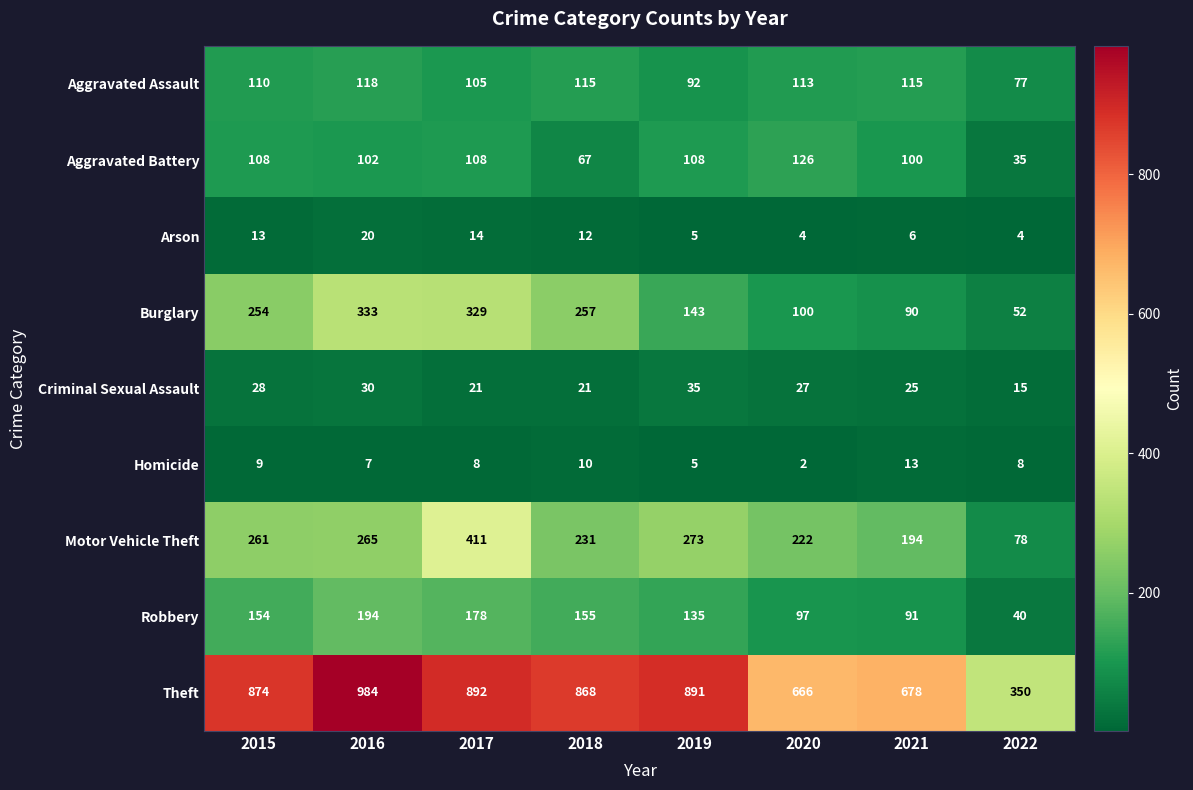

True or false: Motor Vehicle Theft has a value of 194 at 2021.

True